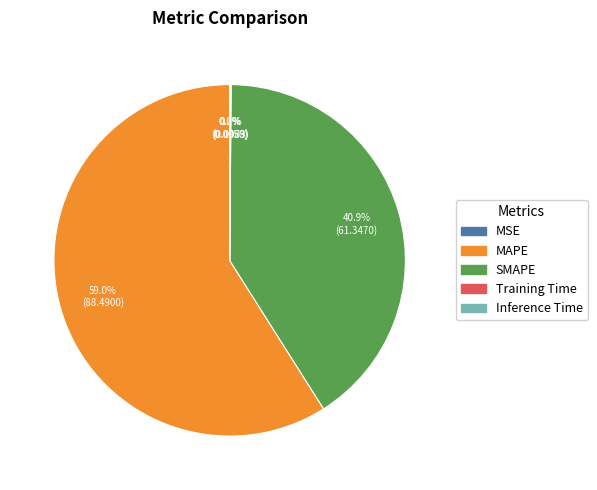

Which has a higher value, MAPE or SMAPE?

MAPE